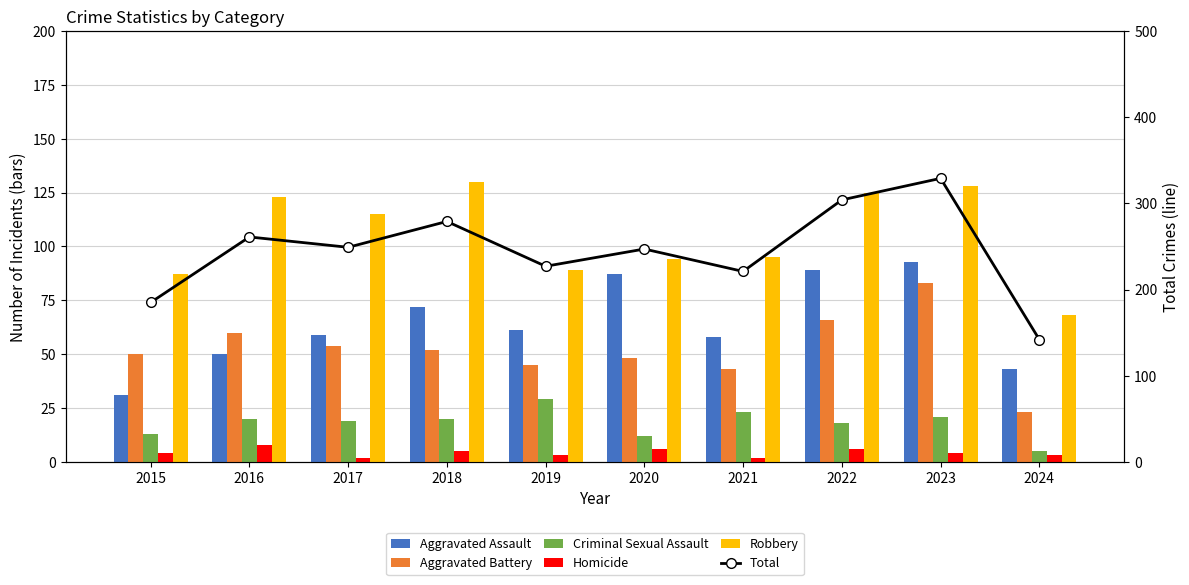

The value of Robbery at 2023 is 188. True or false?

False